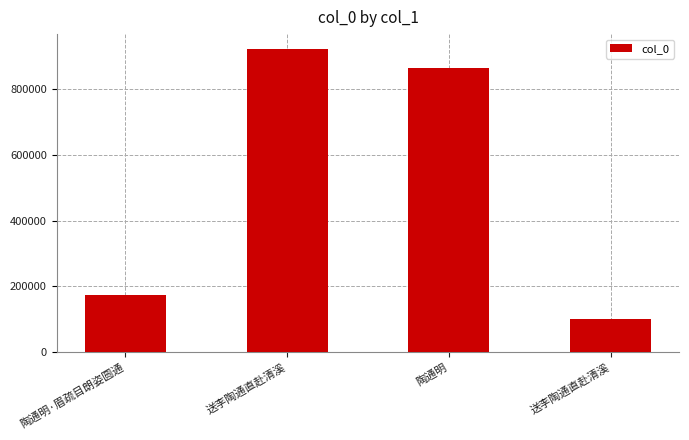

Rank the categories by value from highest to lowest.

送李陶通直赴清溪, 陶通明, 陶通明·眉疏目朗姿圆通, 送李陶通直赴清溪